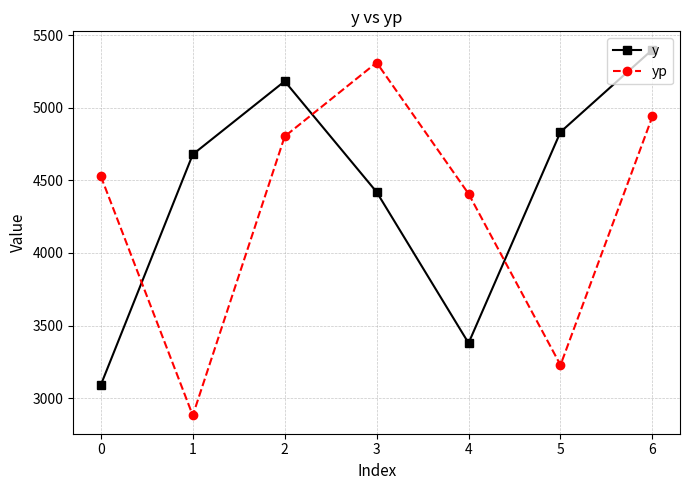

How many lines are shown in the chart?

2